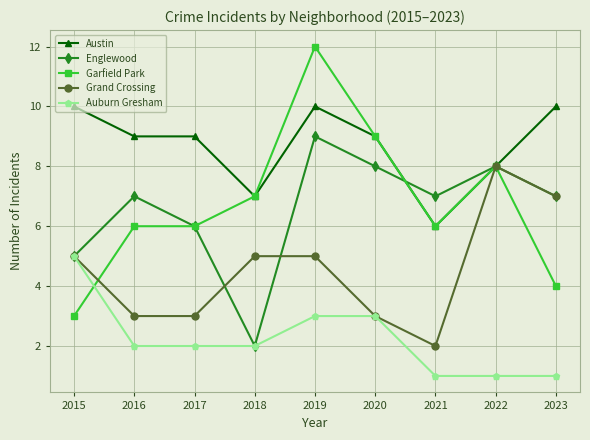

How many series are shown in this chart?

5